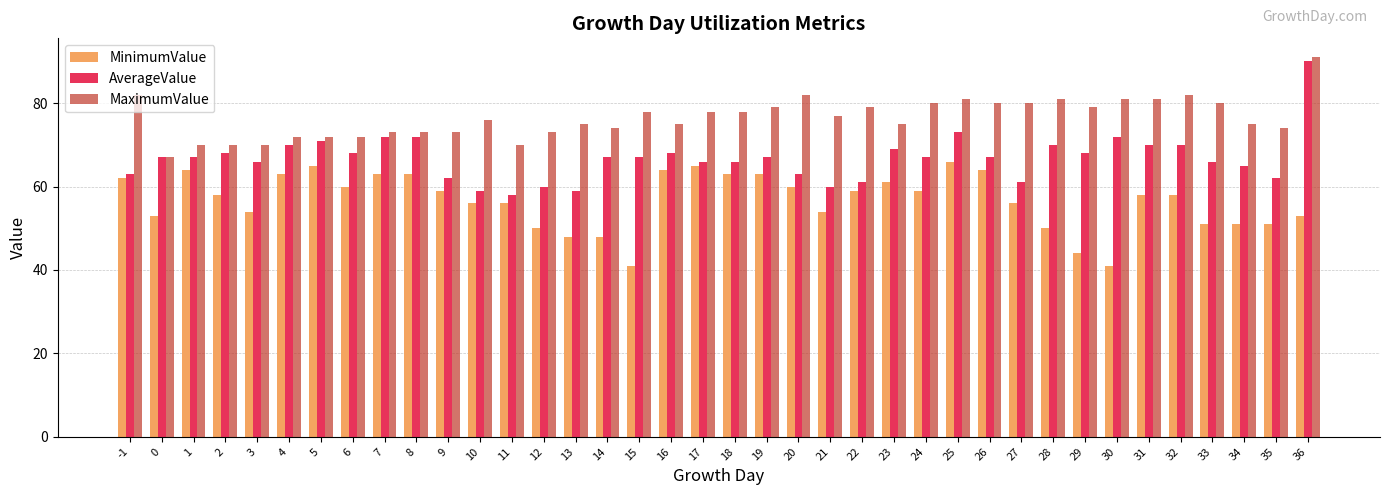

Which label corresponds to the largest value in the chart?

36